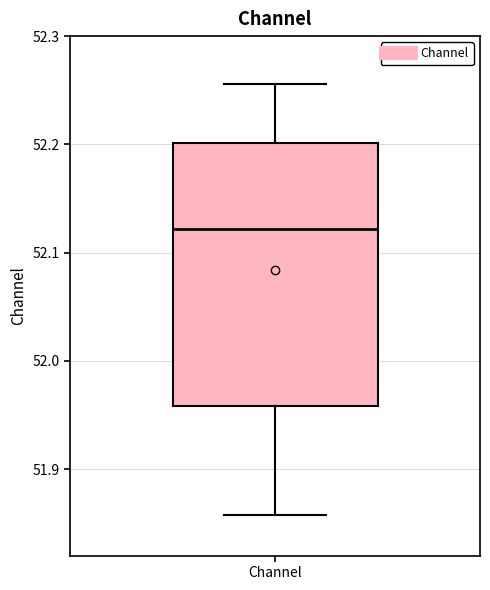

Where does the median line of the box for Channel sit on the y-axis? The values are not printed on the chart, so give them approximately, as read against the axis.

52.12